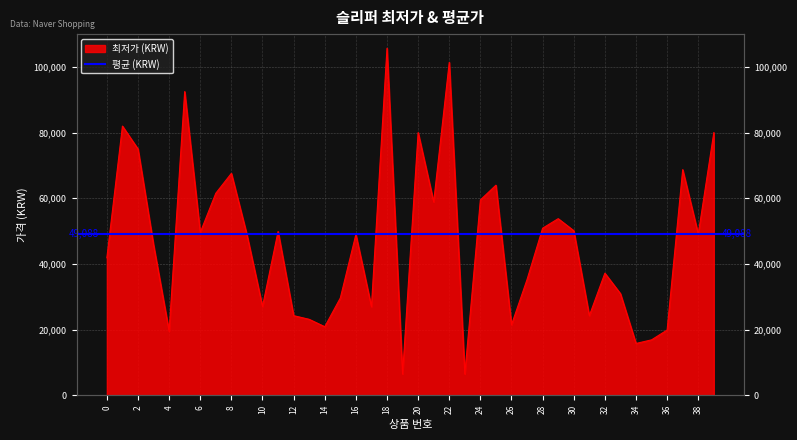

The chart shows a value of 15800 at 34. True or false?

True